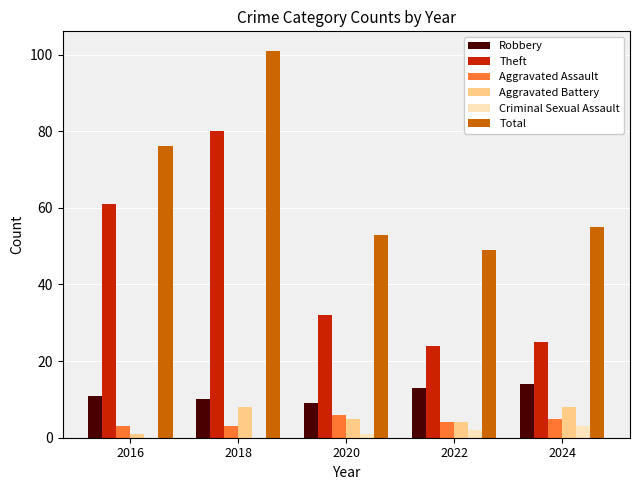

The Robbery series shows 3 at 2018. True or false?

False